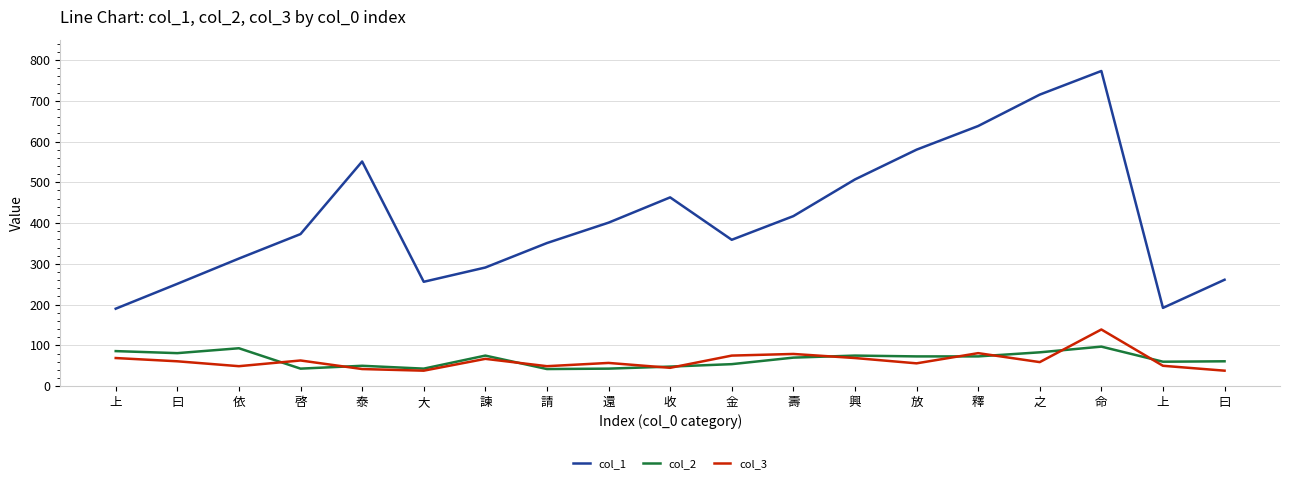

What is the approximate value of col_3 at 啓?

63